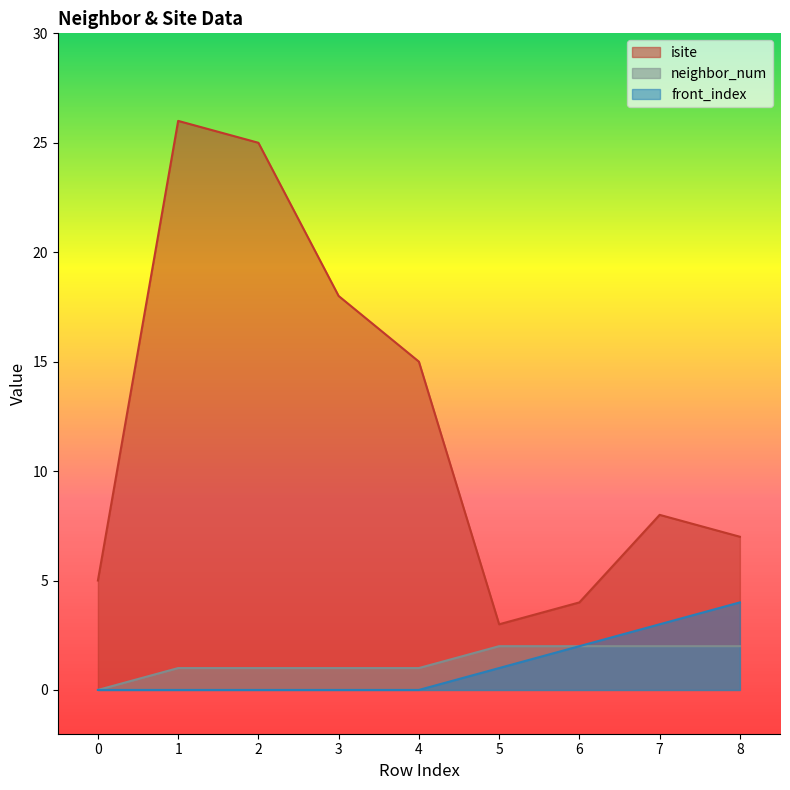

At how many categories does at least one series exceed 2?

9